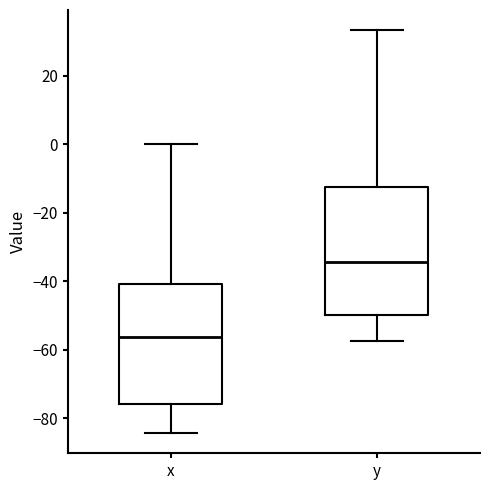

Reading left to right, read every box against the y-axis: the position of its median line, the range the box covers, and the ends of its whiskers. The values are not printed on the chart, so give them approximately, as read against the axis.

x: median -56, box -76 to -40, whiskers -84 to 0
y: median -34, box -50 to -12, whiskers -58 to 34